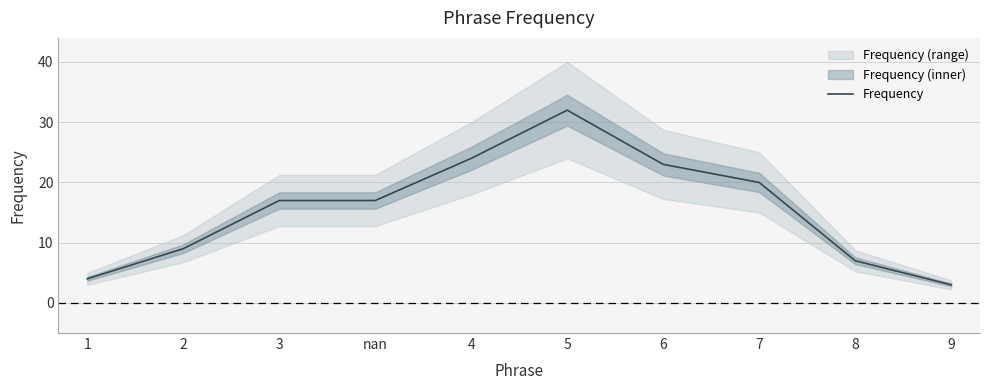

Where is the first local maximum?

5